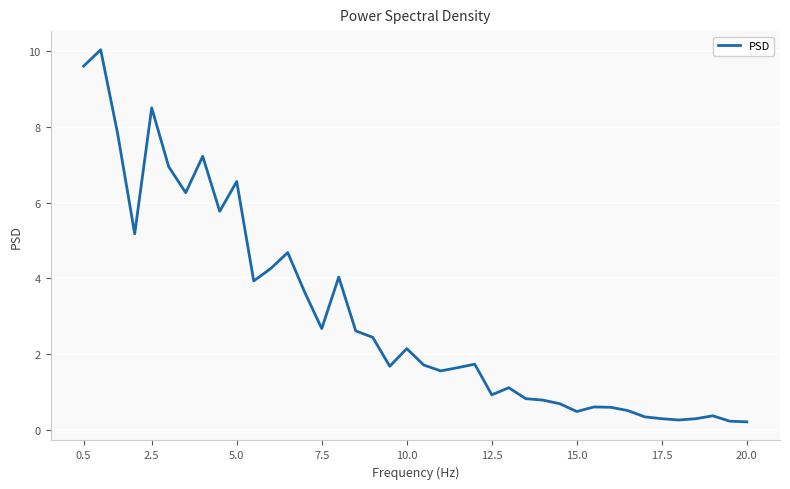

What is the greatest value displayed?

10.0